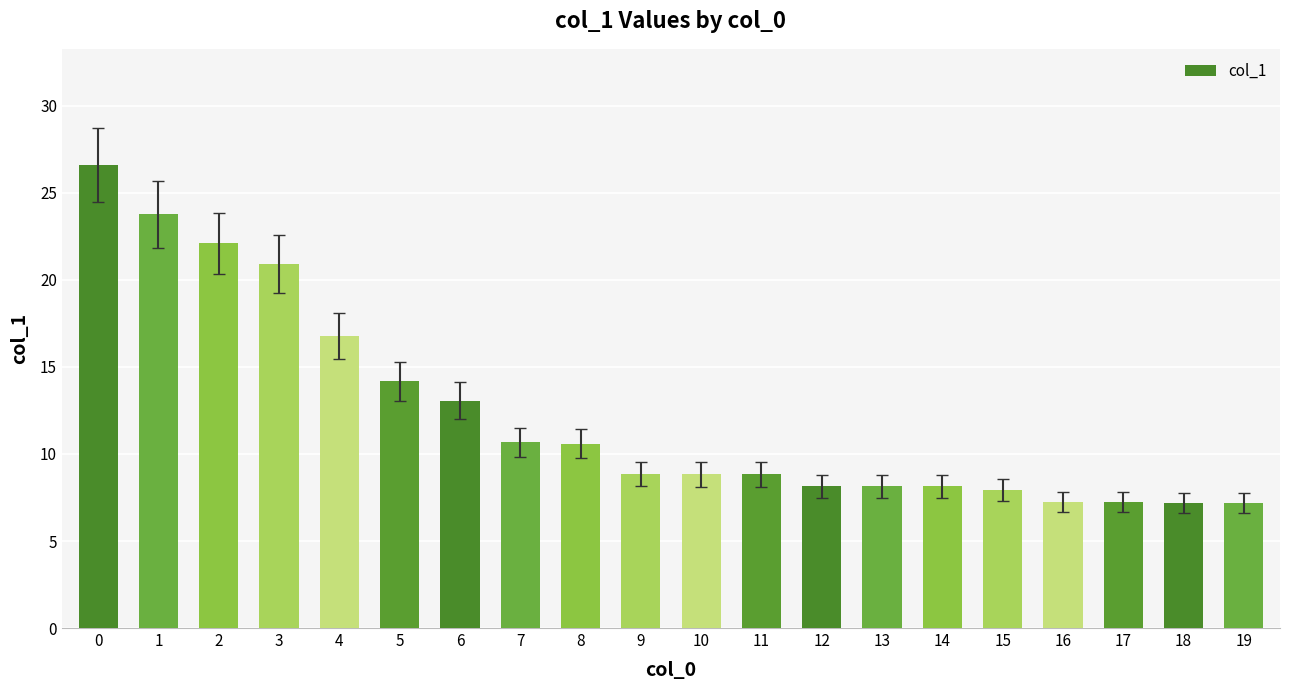

Is it true that the value at 15 is 7.9?

True